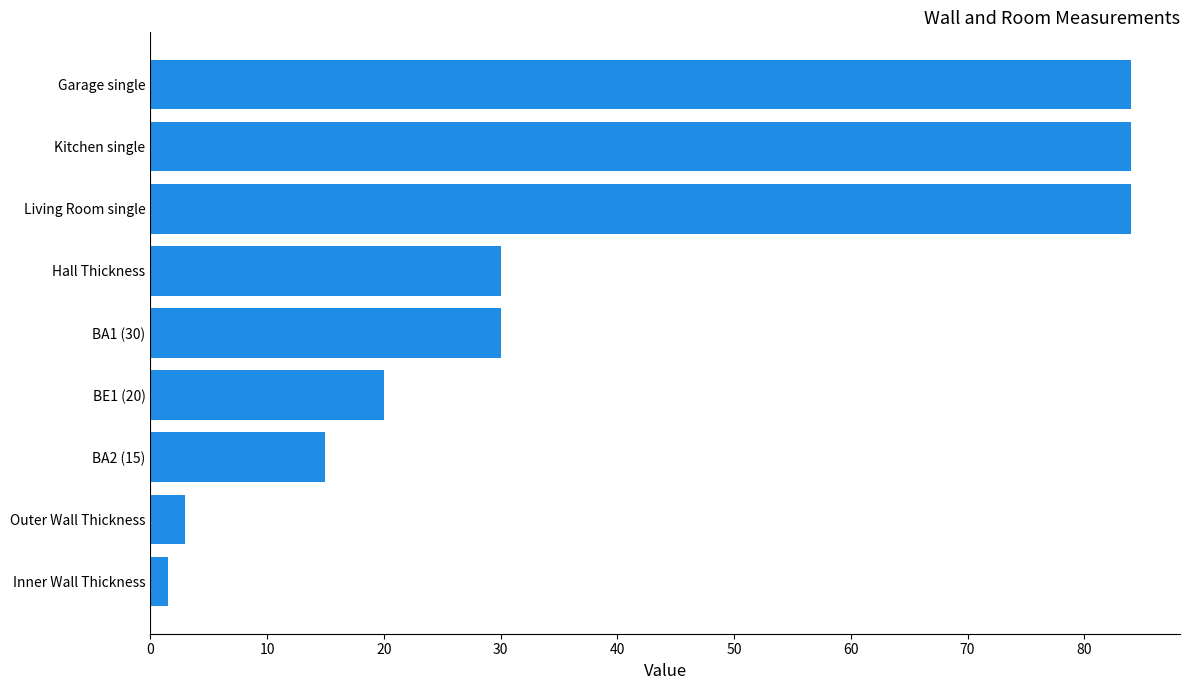

The chart shows a value of 3.0 at Outer Wall Thickness. True or false?

True